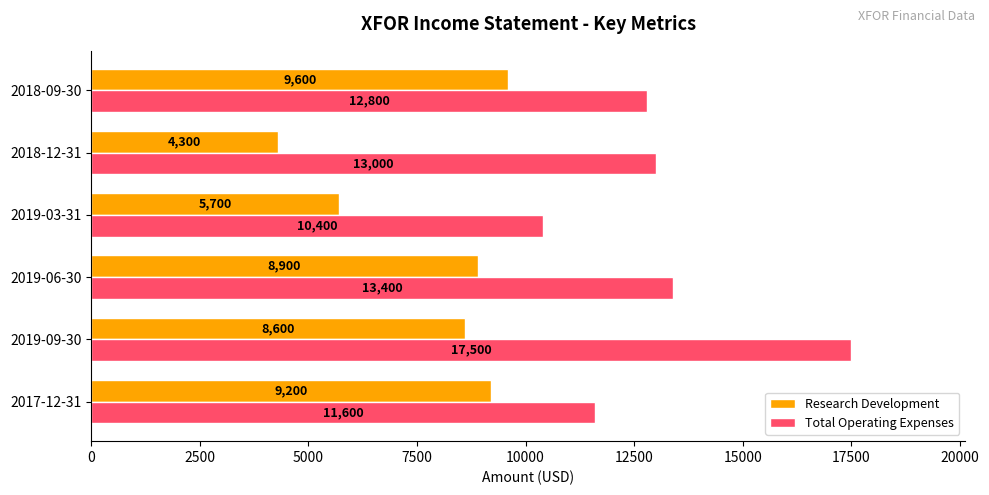

How many data points does each series have?

6